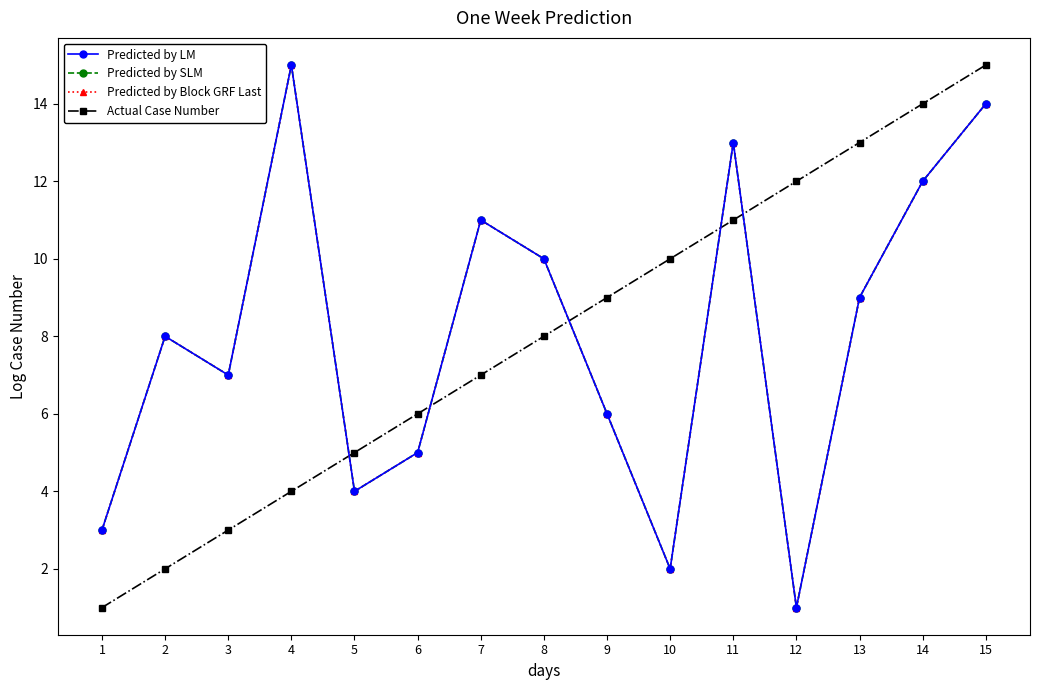

At which category is the sum across all series the highest?

15